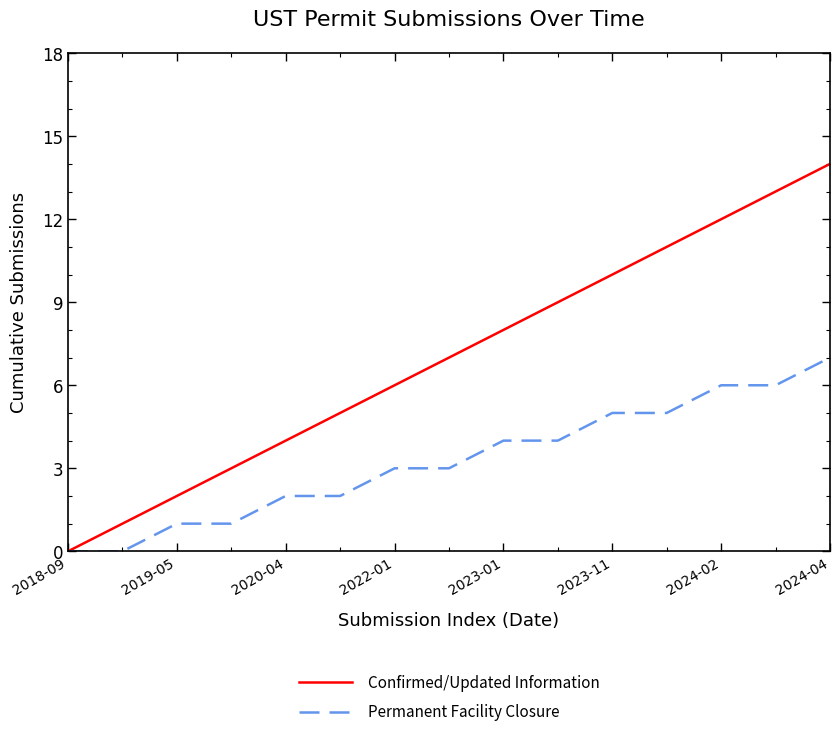

What is the average value of the Permanent Facility Closure series?

3